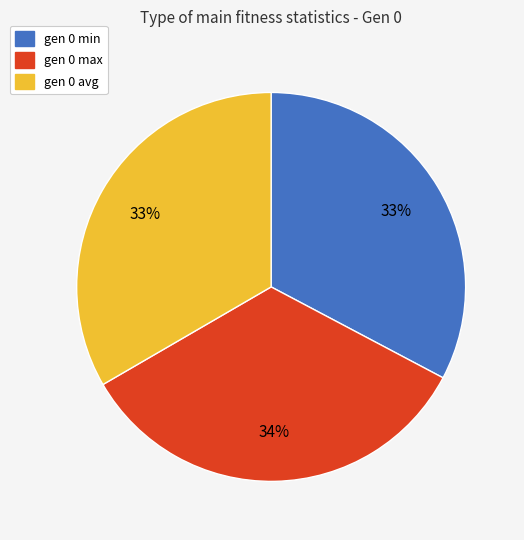

Does gen 0 min account for over 50% of the chart?

No